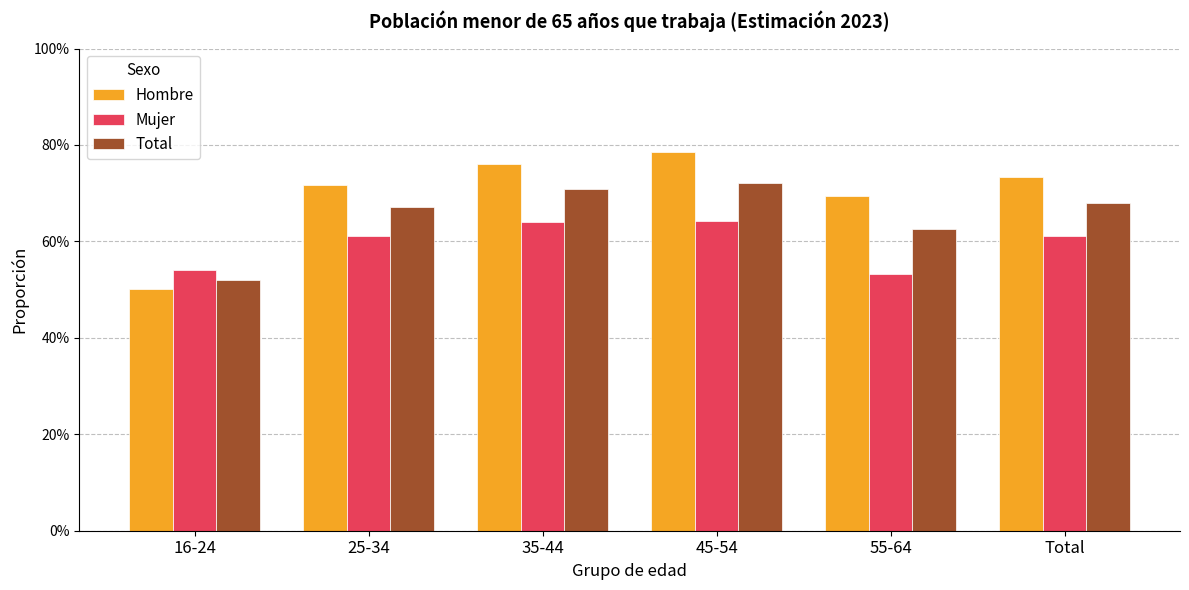

Which has a higher value, 35-44 or Total?

35-44